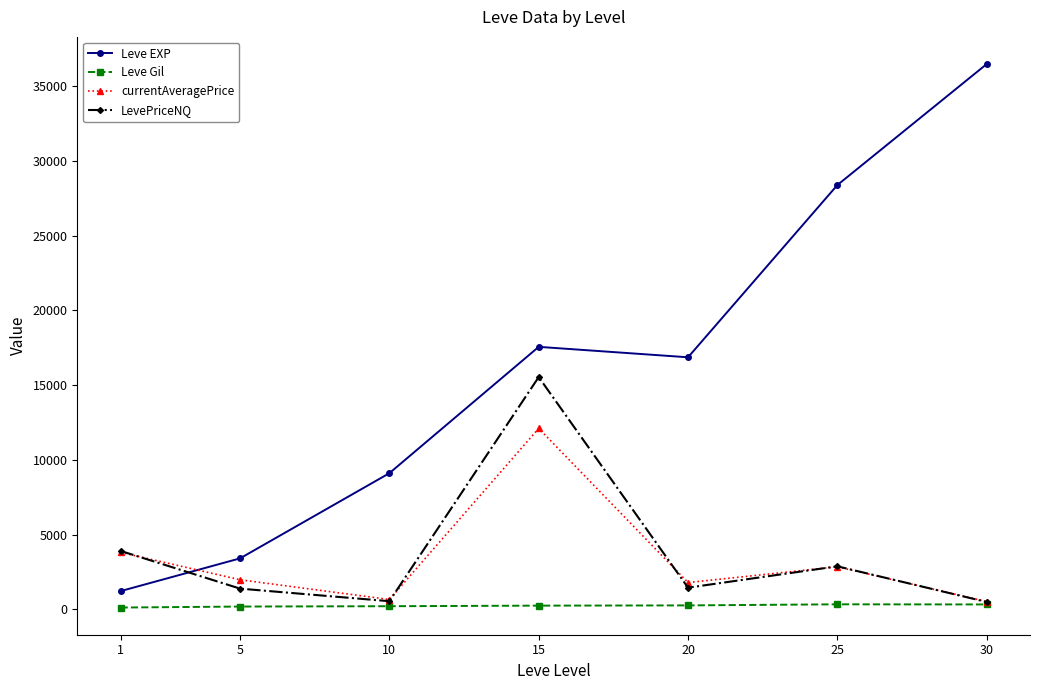

What is the sum of all currentAveragePrice values?

23676.7